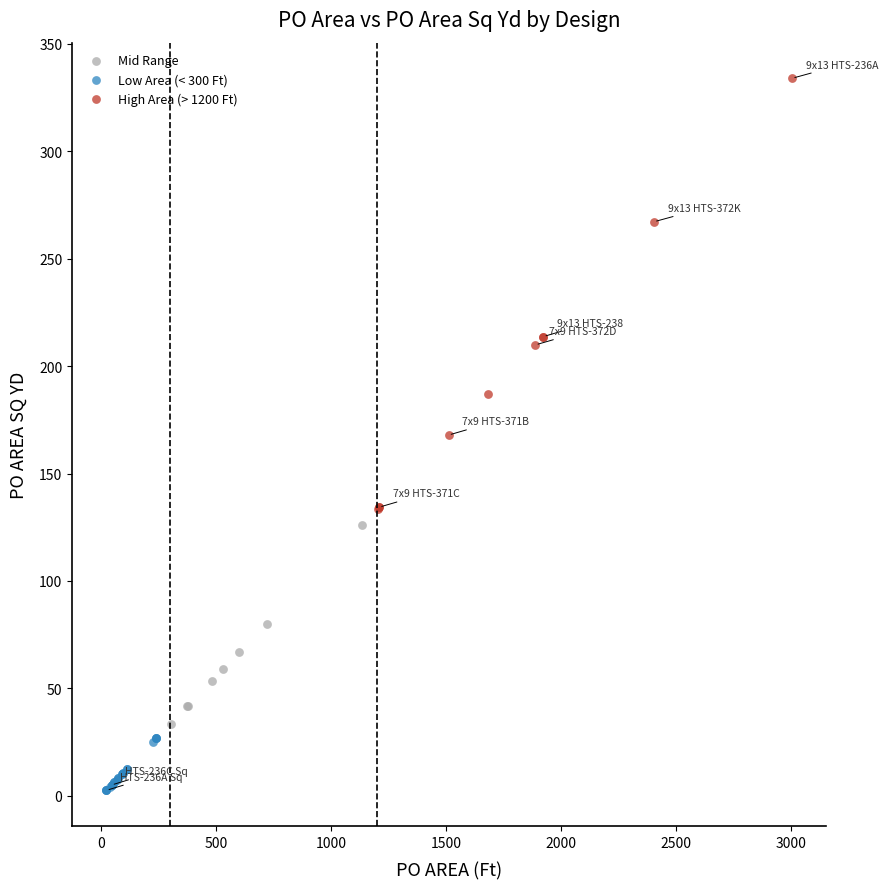

Which series reaches the minimum Y coordinate?

Low Area (< 300 Ft)